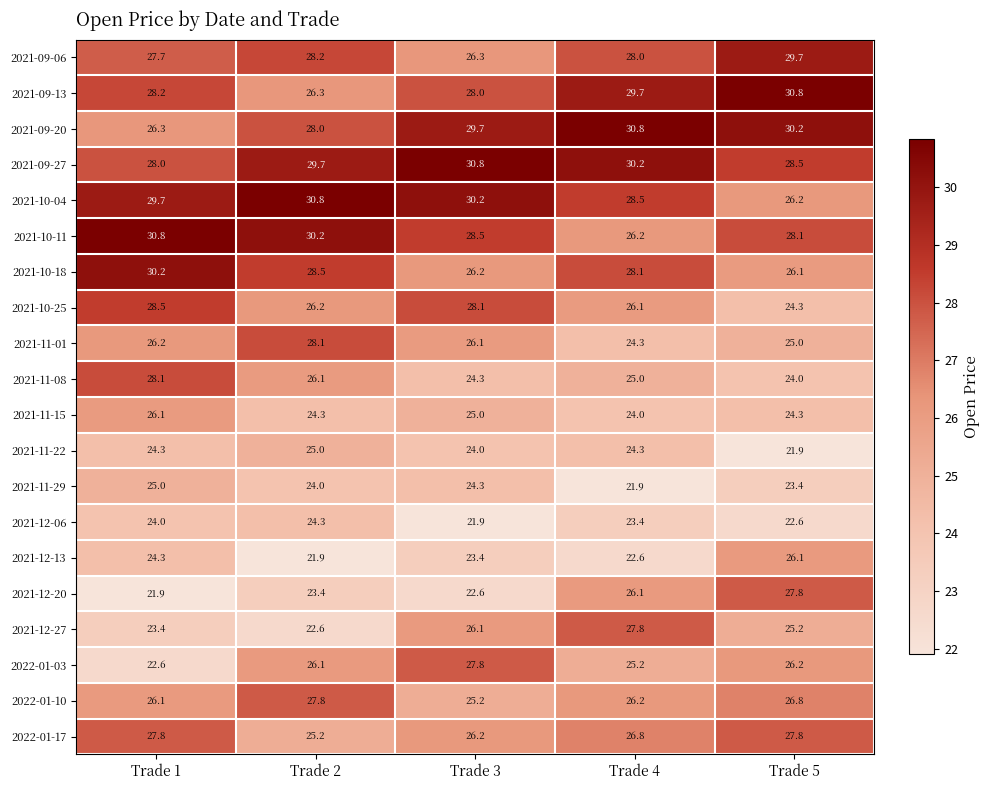

Which series has the widest spread of values?

2021-12-20